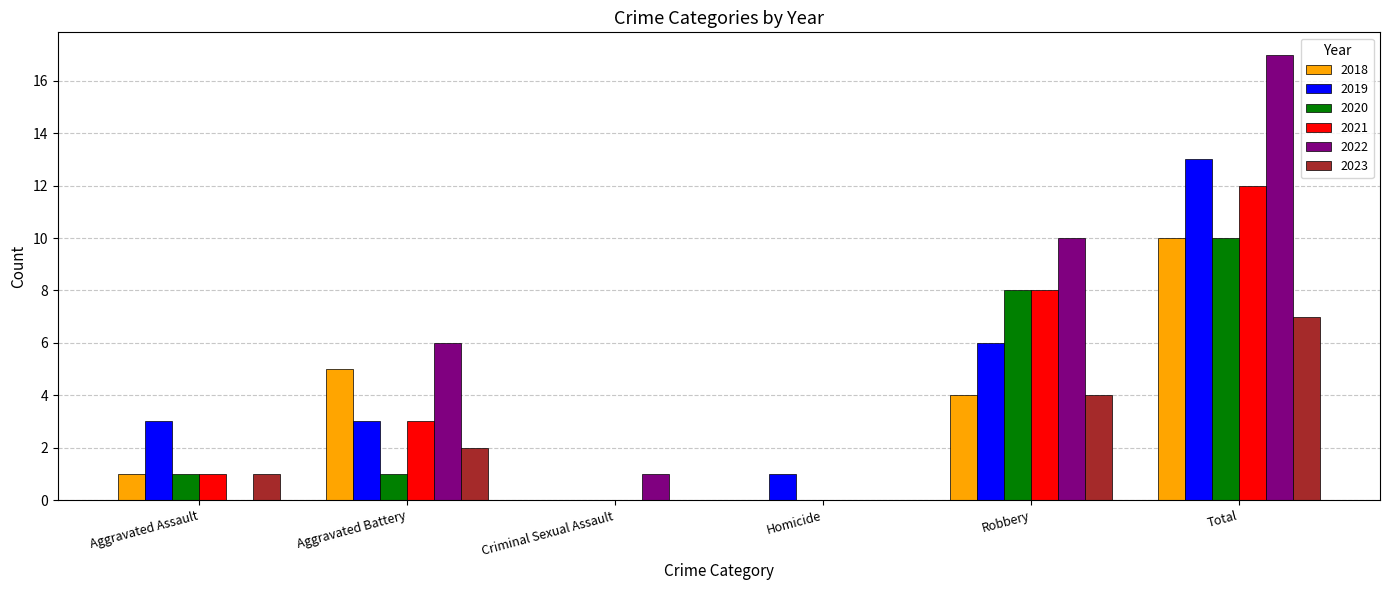

Is it true that 2018 equals 5 at Aggravated Battery?

True